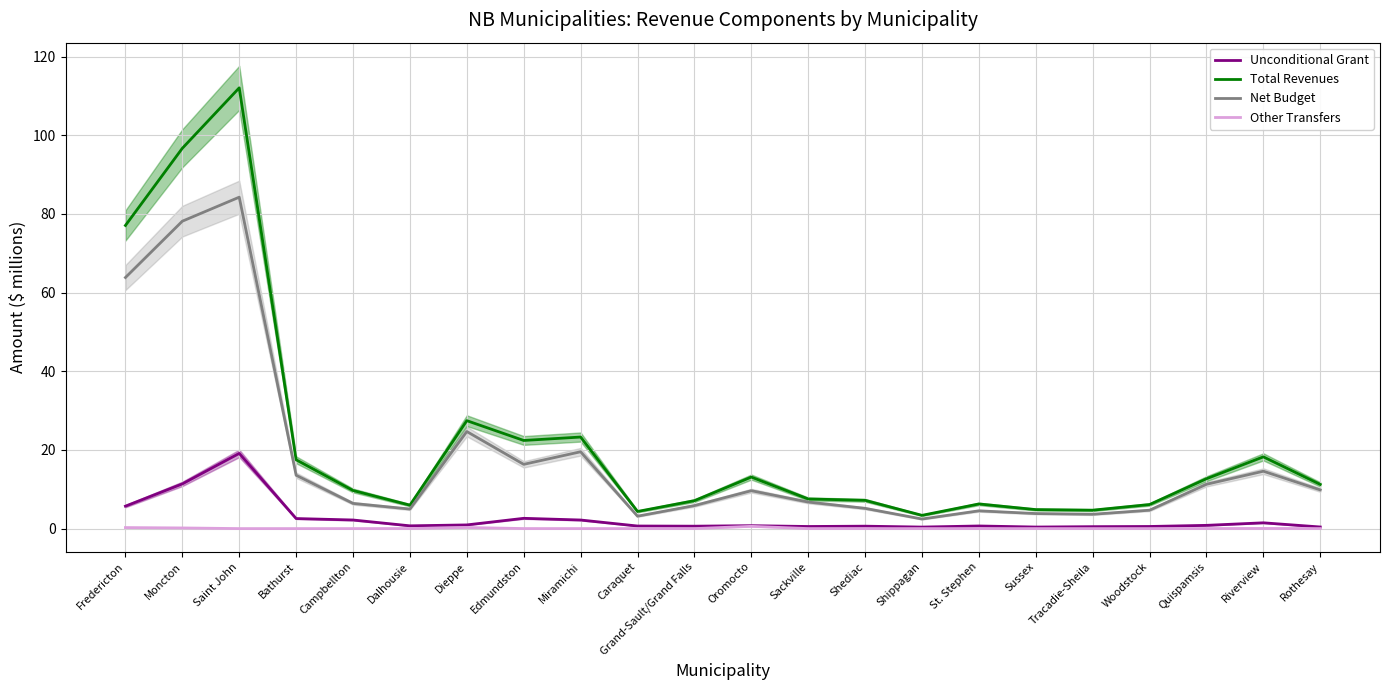

Reading left to right, what are all the values shown in this chart?

Unconditional Grant: 5.7	11.4	19.1	2.6	2.2	0.7	0.9	2.6	2.2	0.7	0.6	0.7	0.5	0.6	0.4	0.7	0.4	0.5	0.5	0.8	1.5	0.4
Total Revenues: 77.1	96.7	112.0	17.5	9.7	6.0	27.4	22.4	23.3	4.4	7.1	13.1	7.5	7.2	3.4	6.3	4.8	4.7	6.1	12.7	18.2	11.2
Net Budget: 63.8	78.1	84.2	13.6	6.4	5.0	24.7	16.3	19.5	3.2	5.9	9.6	6.7	5.2	2.4	4.5	3.8	3.6	4.7	11.3	14.6	9.8
Other Transfers: 0.3	0.2	0.0	0.0	0.0	0.0	0.3	0.0	0.0	0.0	0.0	0.6	0.0	0.0	0.0	0.0	0.0	0.0	0.0	0.0	0.0	0.0